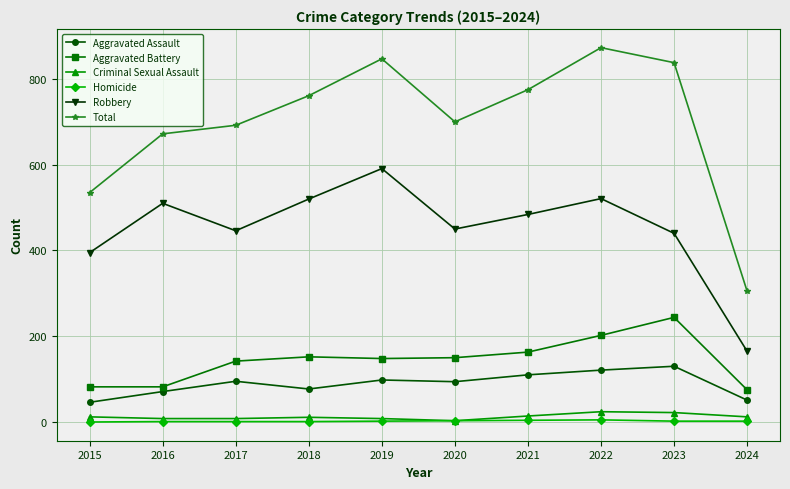

Is the value of Aggravated Assault at 2019 greater than the value of Robbery at 2021?

No